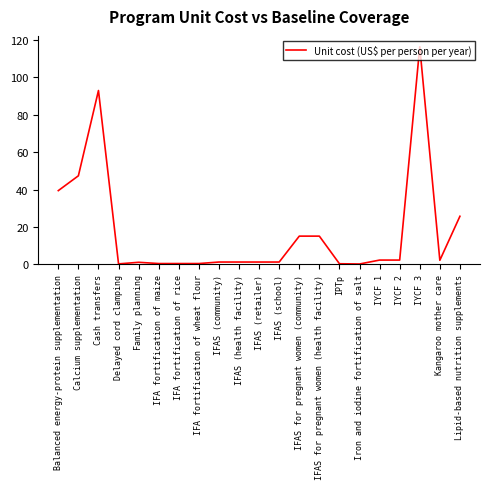

What is the sum of the values at Cash transfers and IYCF 2?

95.3